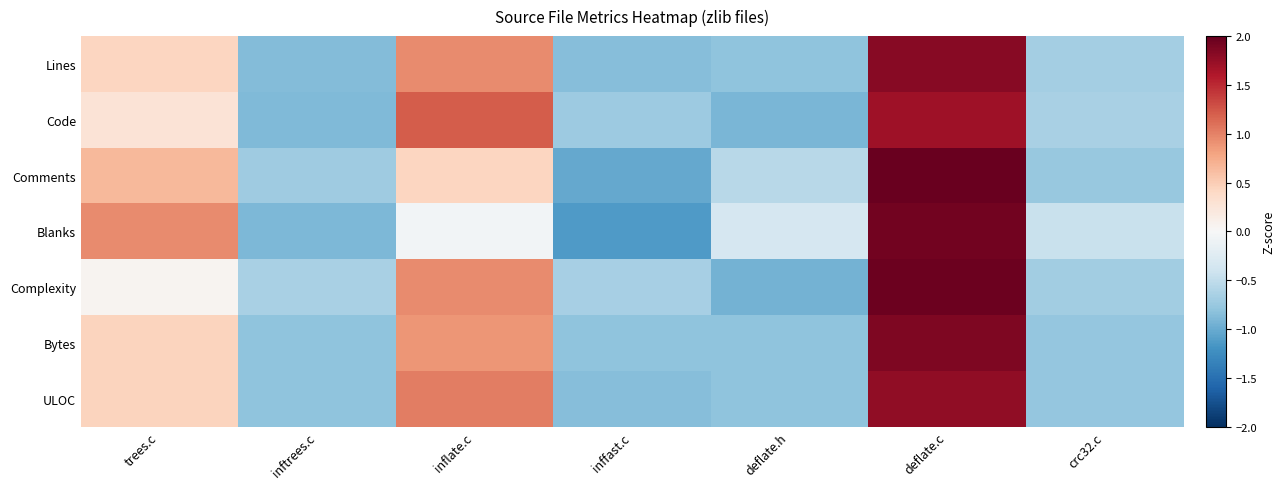

At which category does the chart reach its peak across all series?

deflate.c